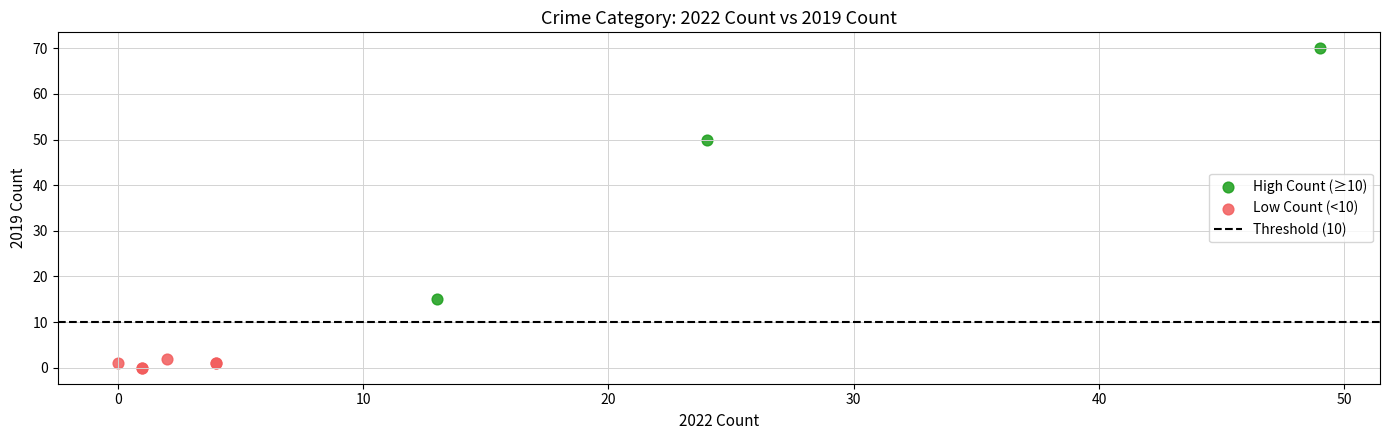

Which series contains the lowest Y value?

Low Count (<10)